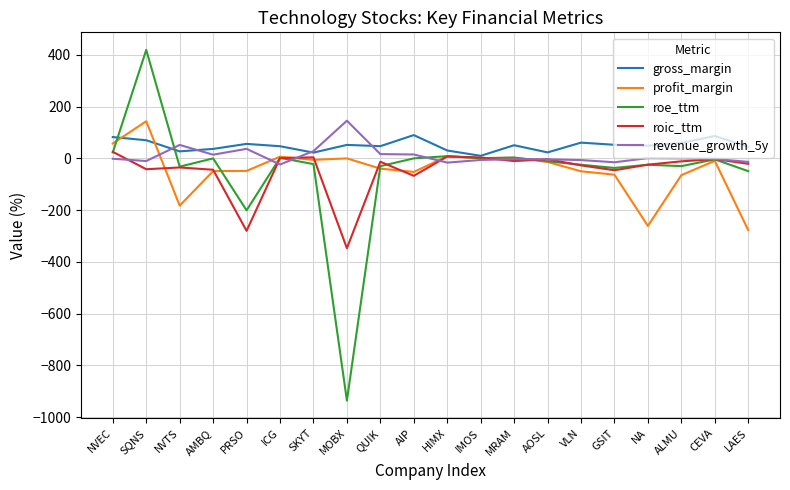

Which category has the highest value across all series?

SQNS